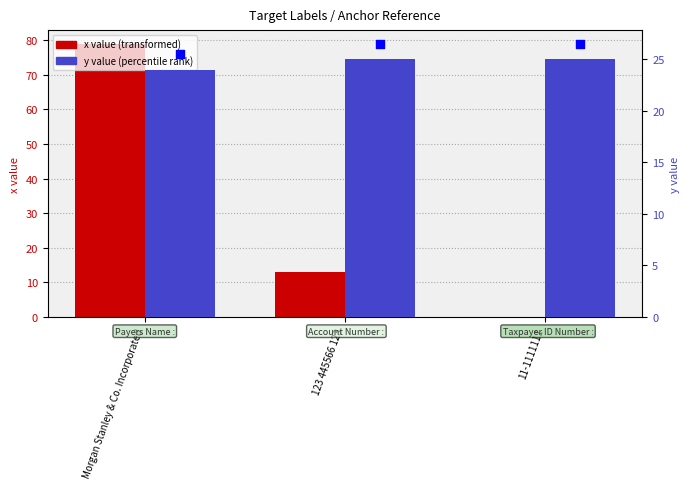

At how many categories does at least one series exceed 77?

1